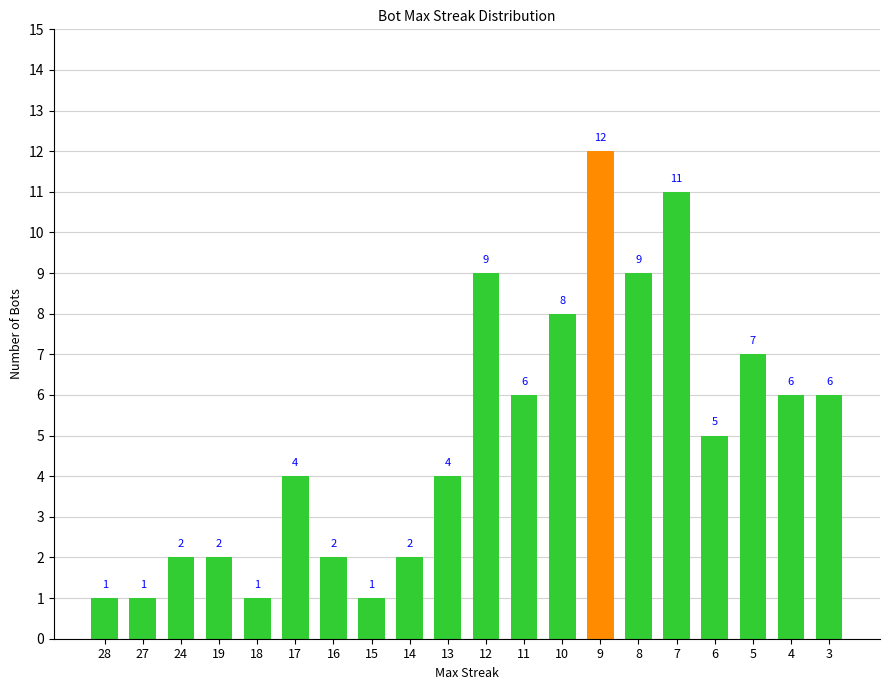

How many values are below 5?

10